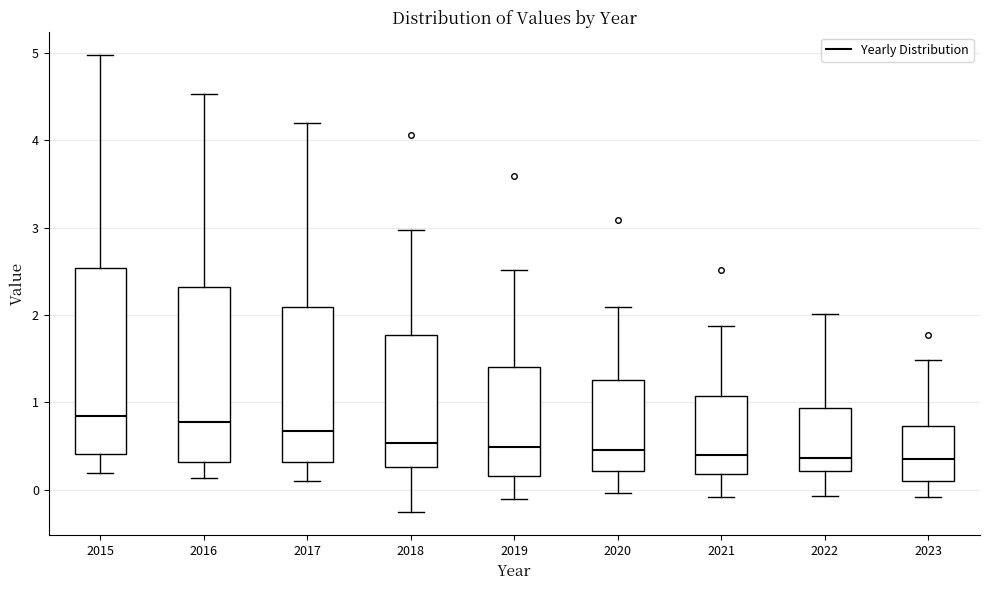

Comparing the boxes themselves (not the whiskers), which one is the tallest?

2015